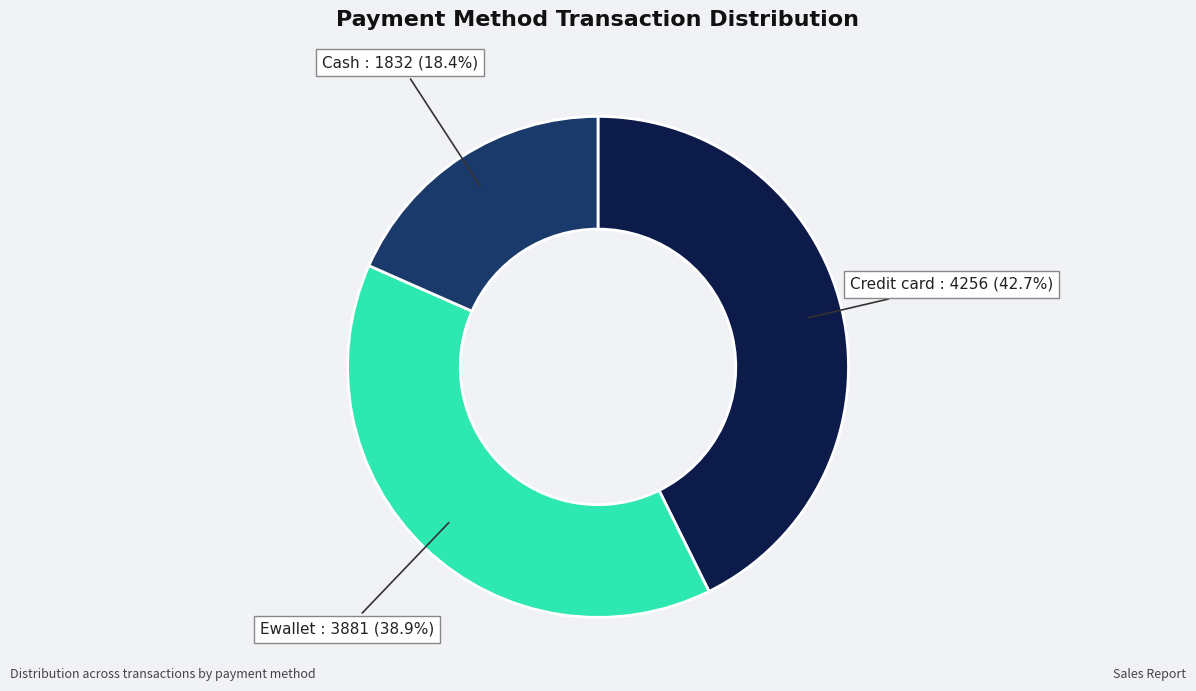

The Cash slice represents 18% of the pie. True or false?

True